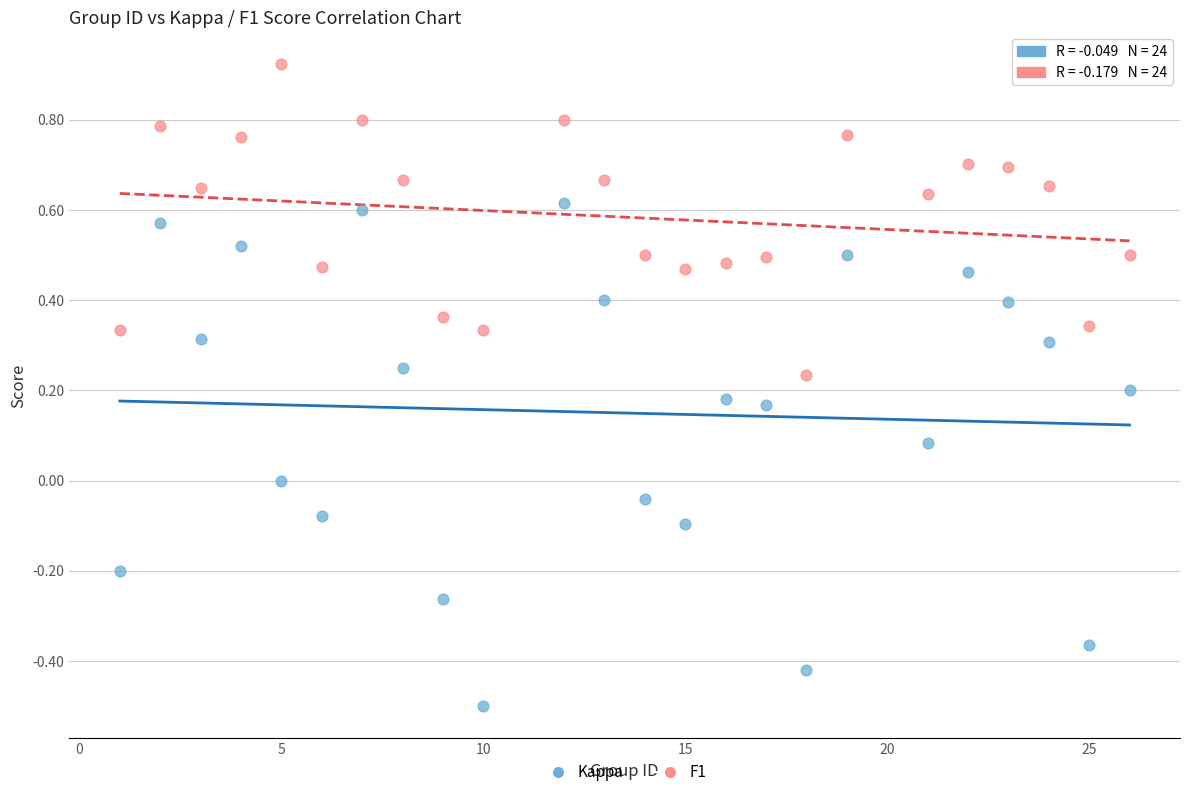

Across all data points, what is the range of X values (max minus min)?

25.0